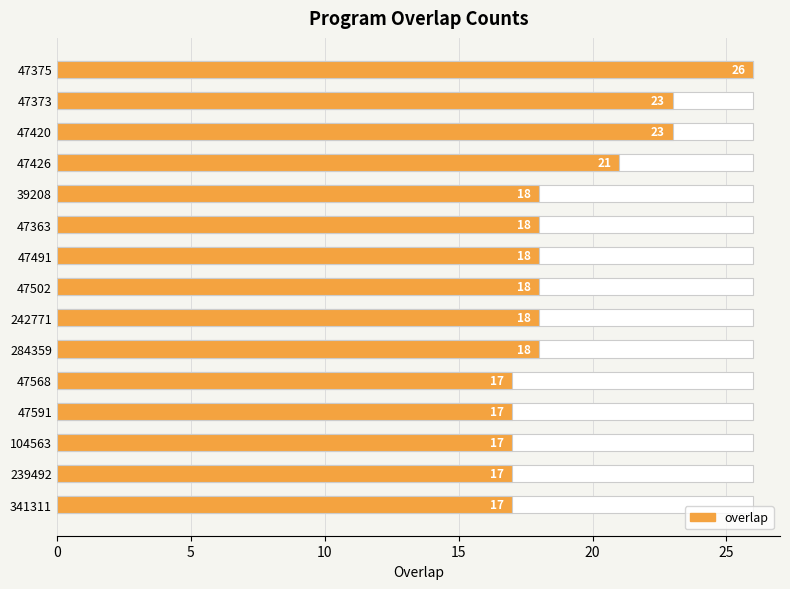

The chart shows a value of 32 at 5. True or false?

False